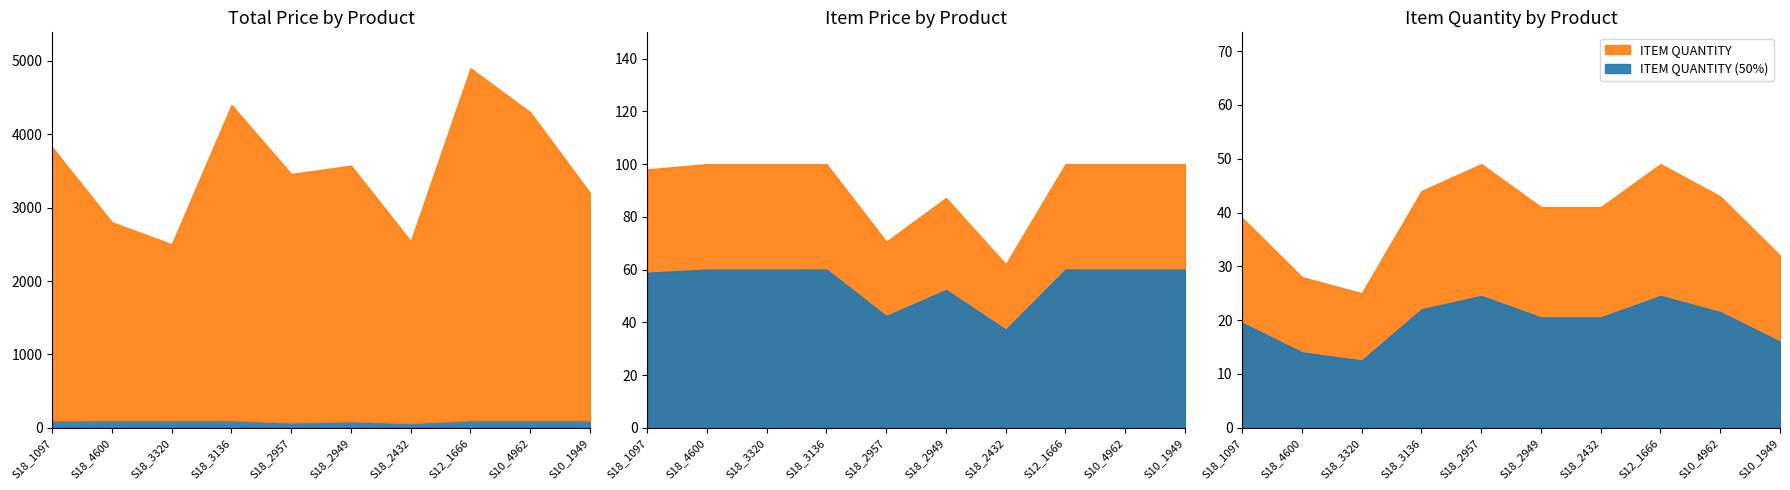

Which has a higher value, S18_3136 or S10_4962?

S18_3136